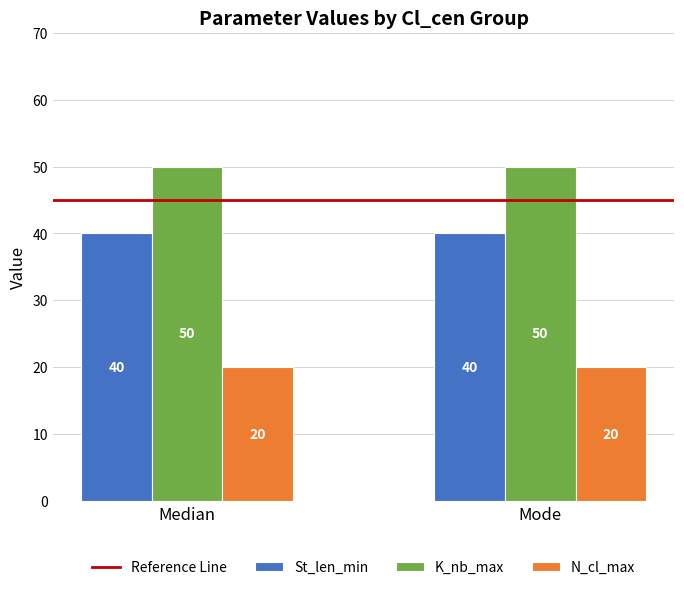

What is the minimum value shown in the chart?

20